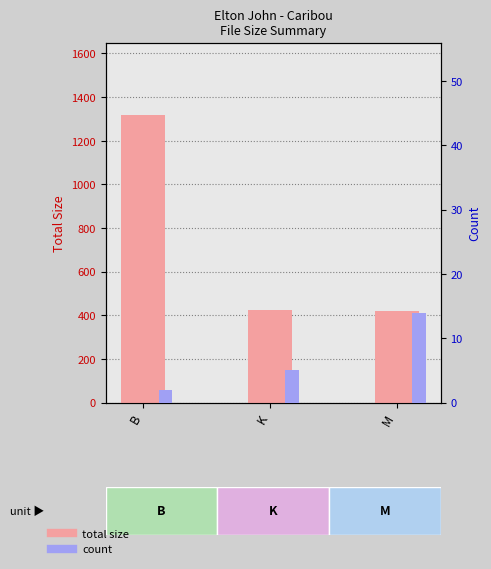

What is the sum of the count values at K and M?

19.0